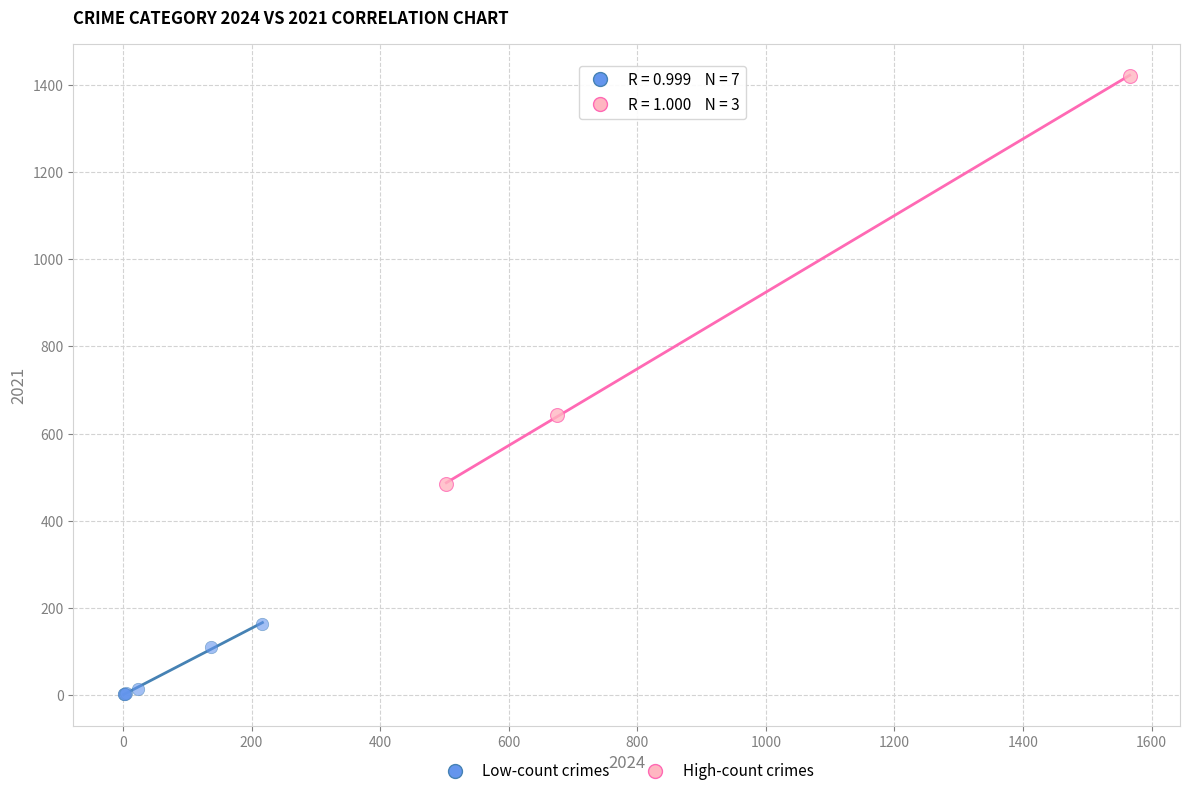

Which series reaches the minimum Y coordinate?

Low-count crimes